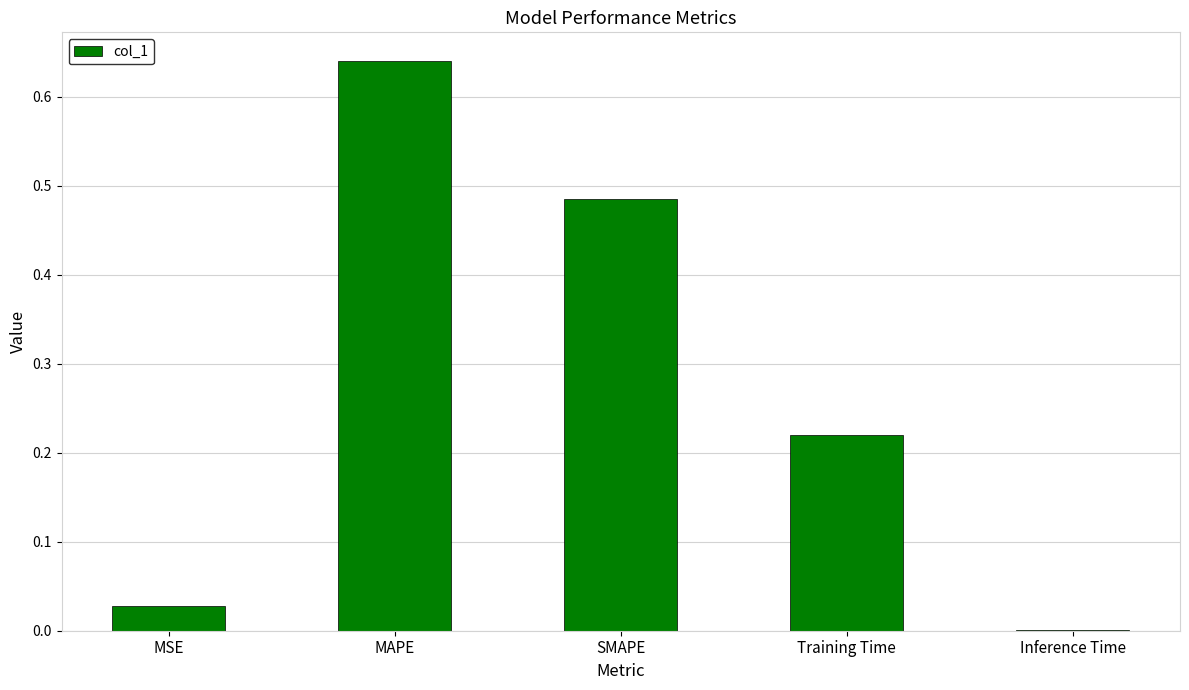

Is it true that the value at Inference Time is 0.0?

True